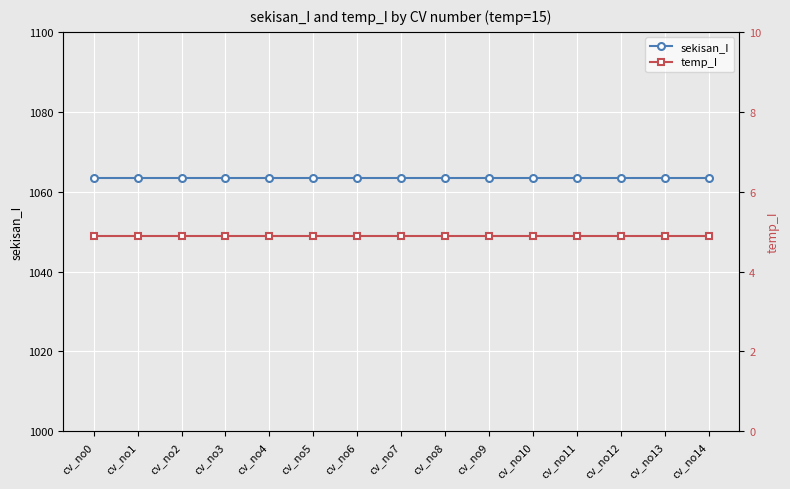

True or false: sekisan_I and temp_I intersect in this chart.

False